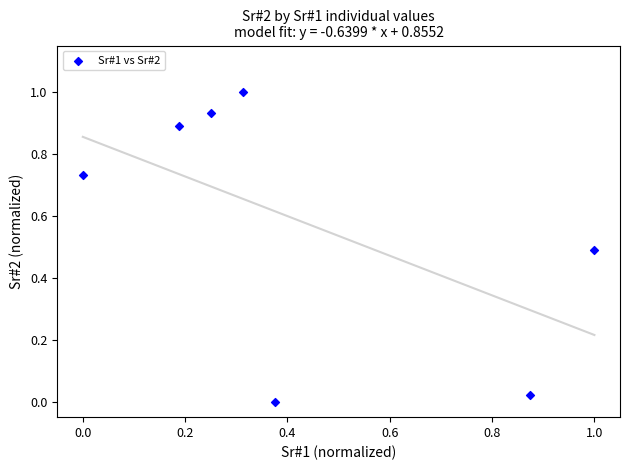

What is the range of Y values (max minus min)?

1.0